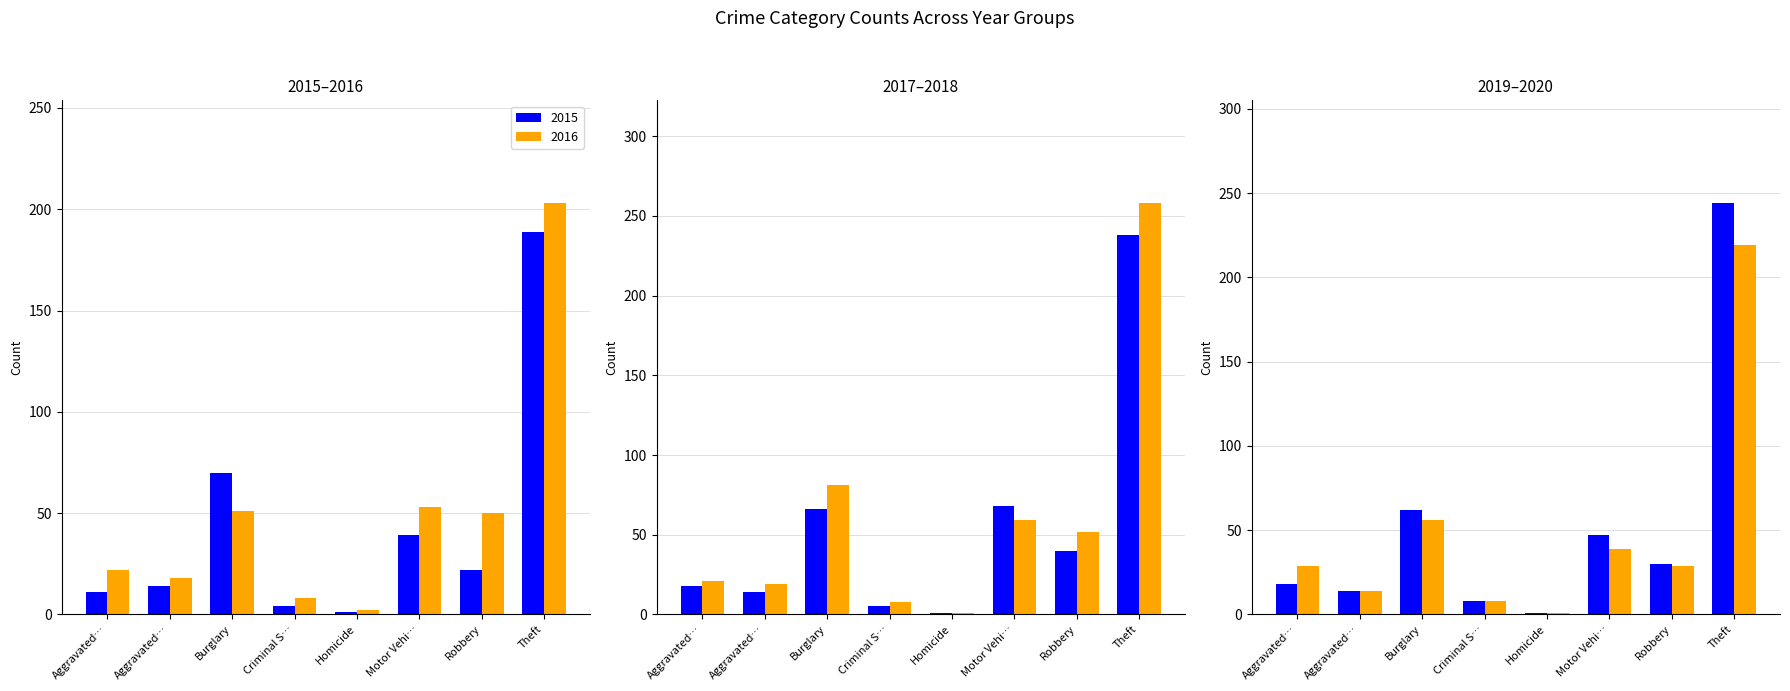

Is it true that 2020 equals 4 at Criminal S…?

False